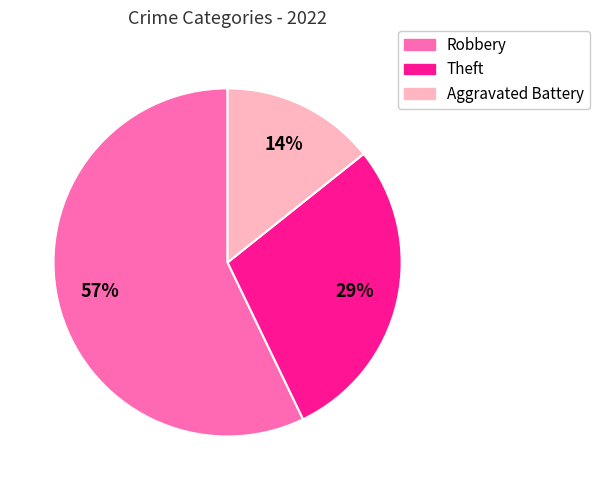

Is Robbery the majority of the pie?

Yes